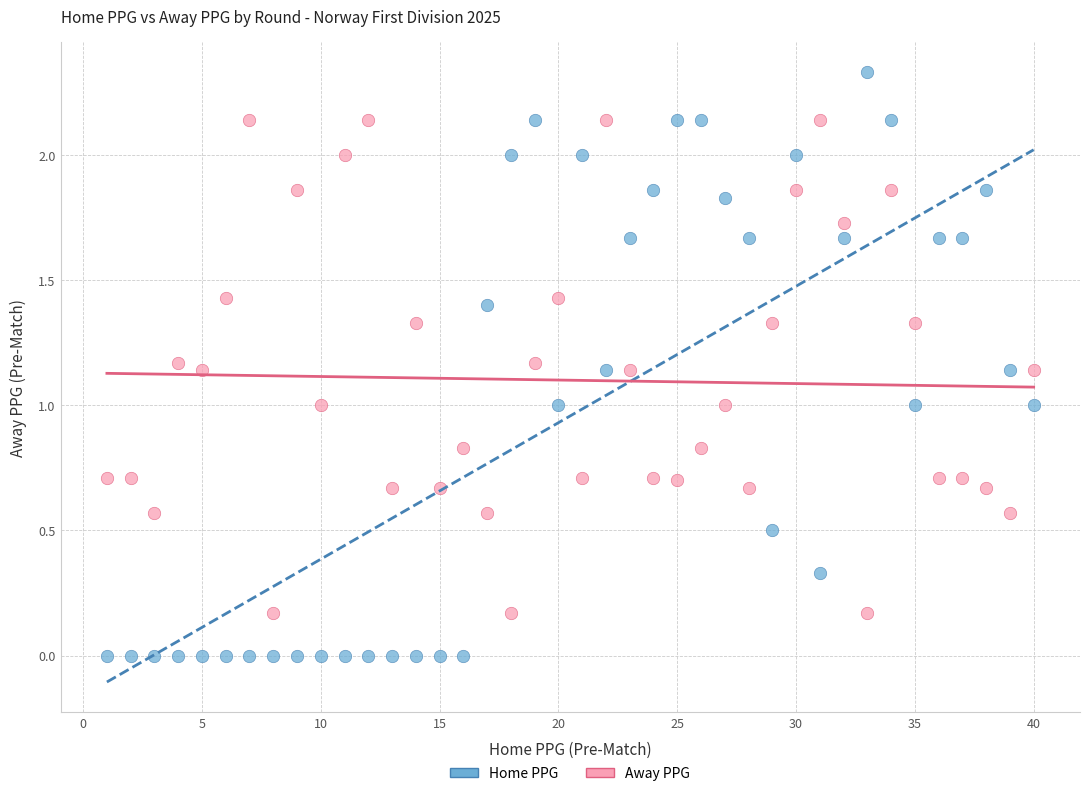

What are all the series names shown in the legend?

Home PPG, Away PPG